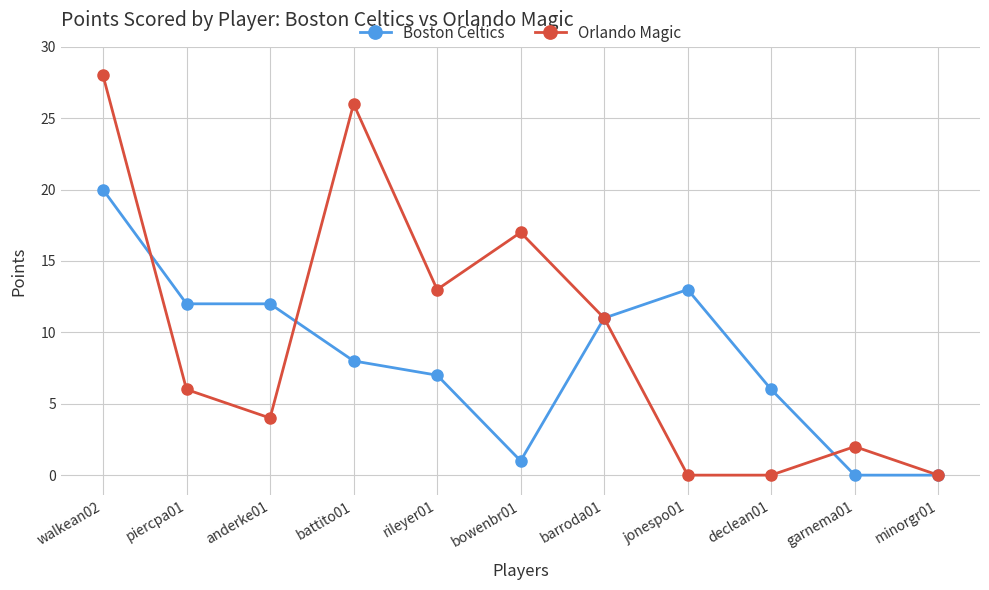

True or false: Orlando Magic has more than 1 points higher than both neighbors.

True